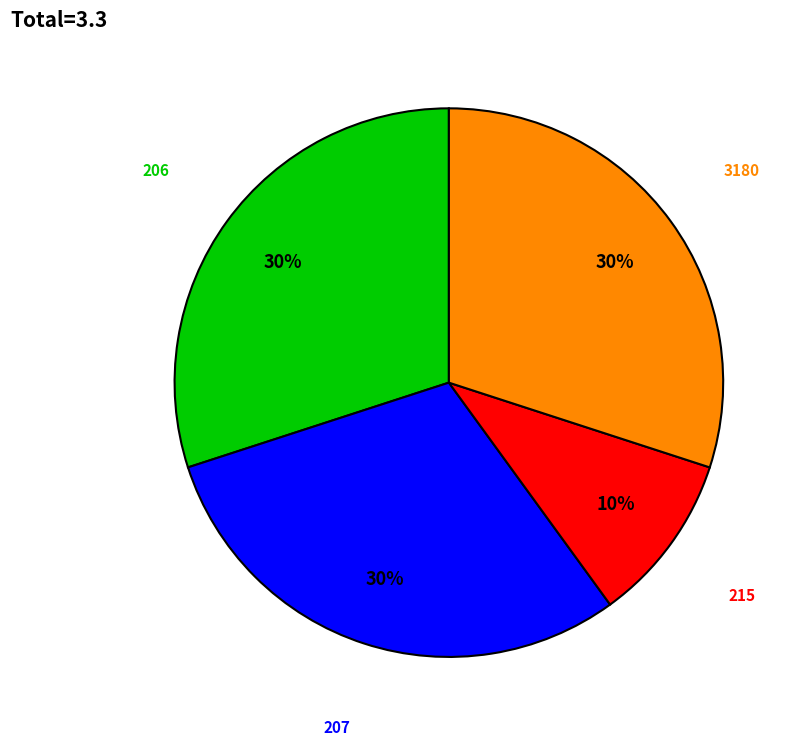

Count the number of slices in the pie.

4